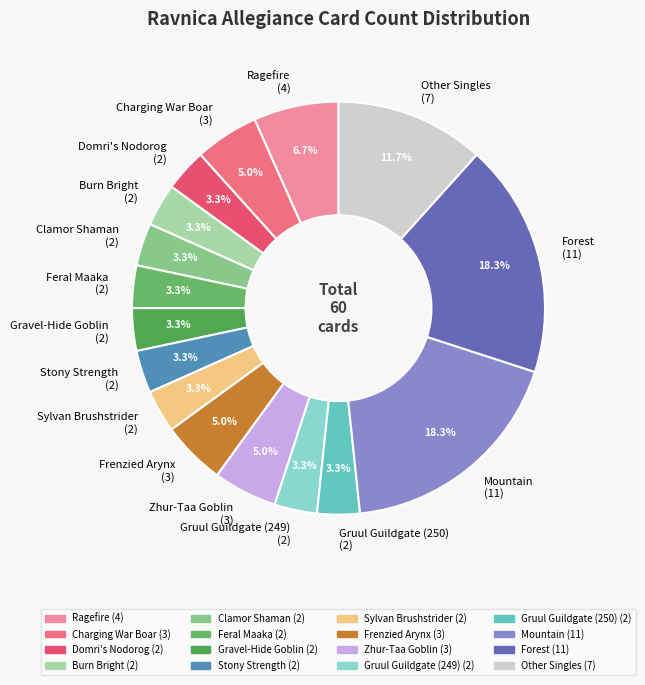

Is there a majority slice in this chart?

No